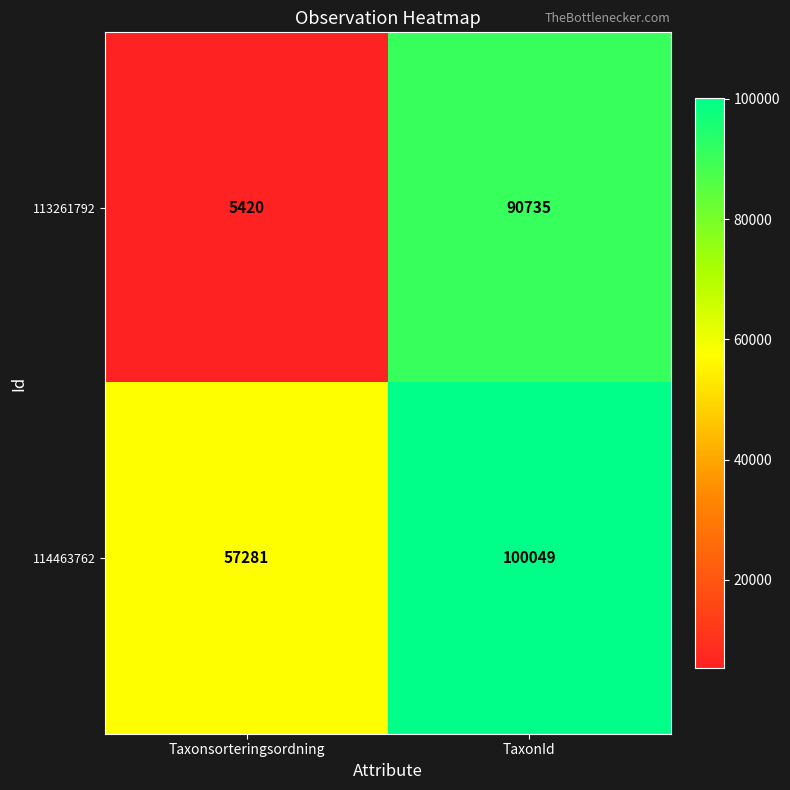

What is the minimum value shown in the chart?

5420